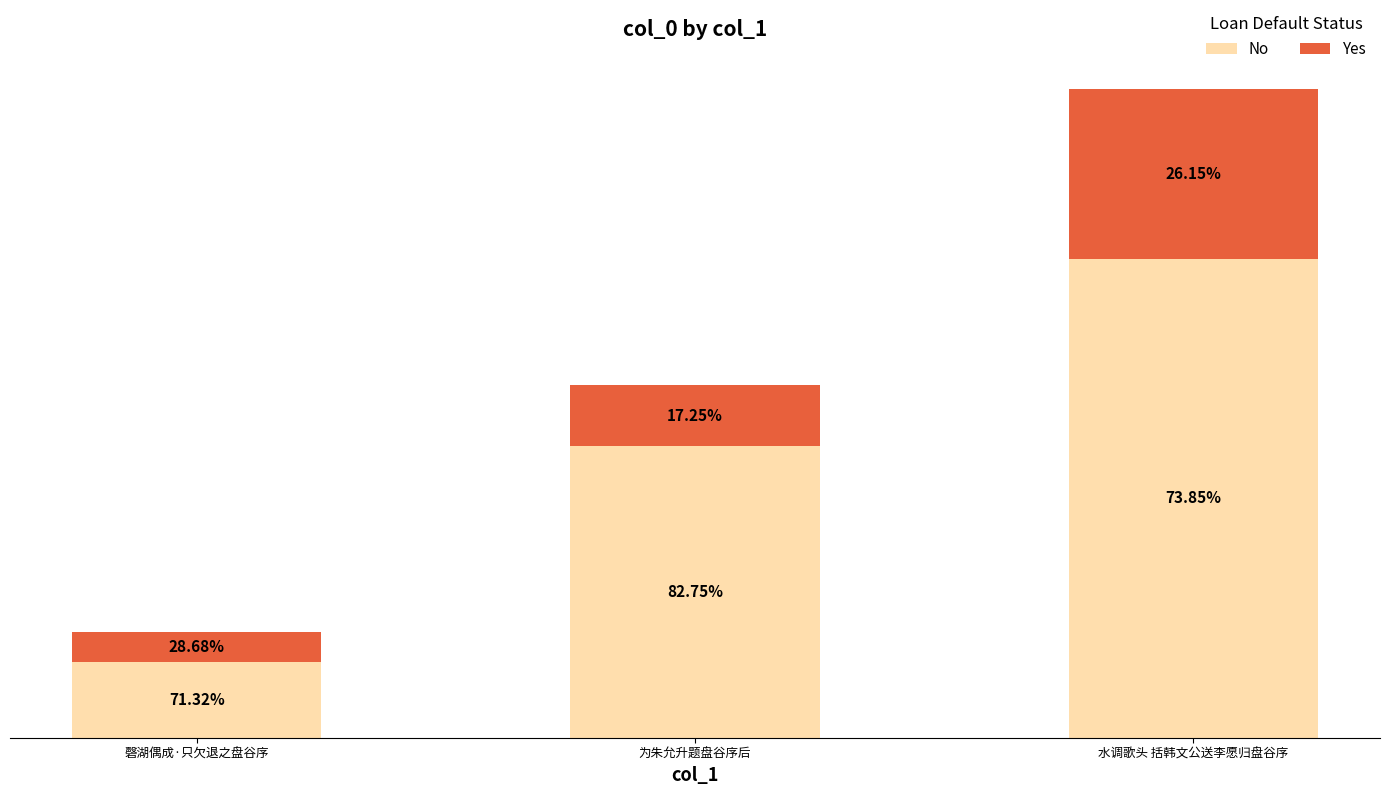

Between 磬湖偶成·只欠退之盘谷序 and 水调歌头 括韩文公送李愿归盘谷序, which series saw the biggest shift?

No